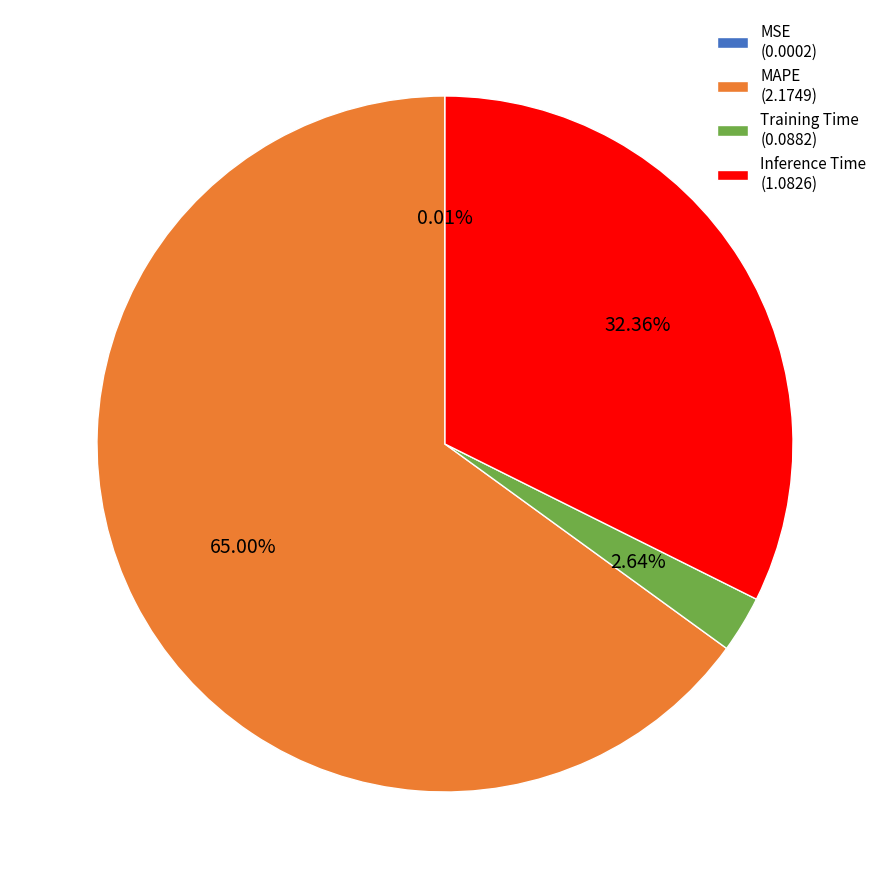

True or false: Inference Time accounts for 27% of the total.

False